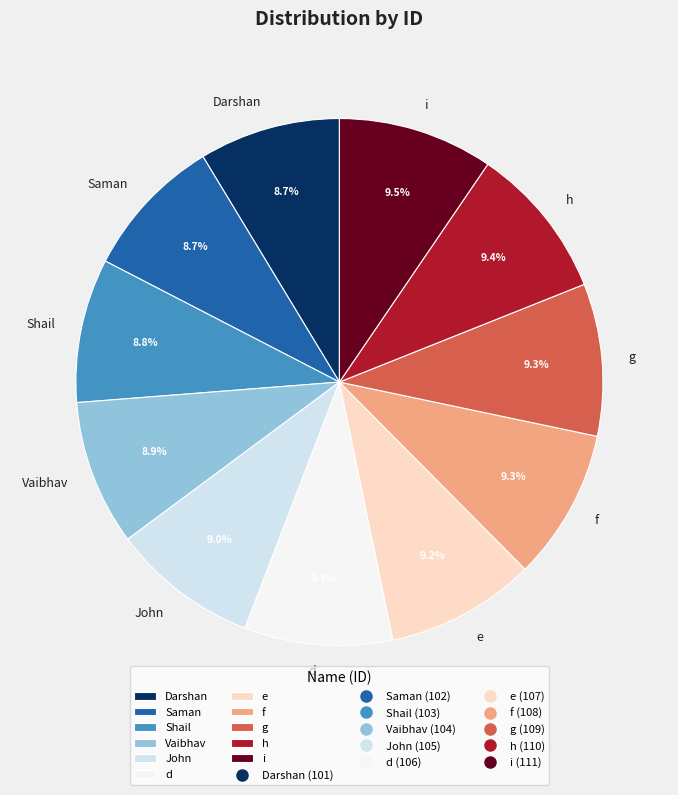

Combined, what portion of the pie is Shail and Darshan?

17.5%